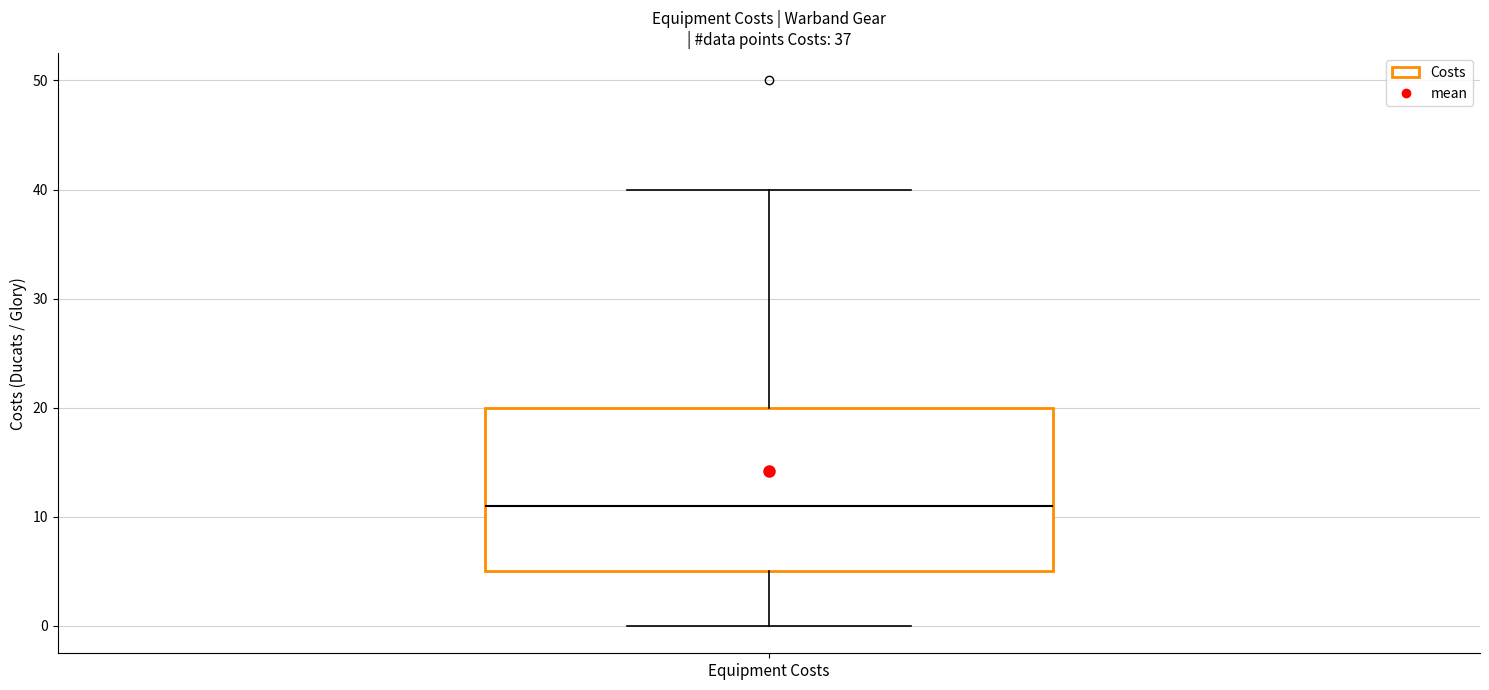

Where does the upper whisker of the box for Equipment Costs end on the y-axis? The values are not printed on the chart, so give them approximately, as read against the axis.

40